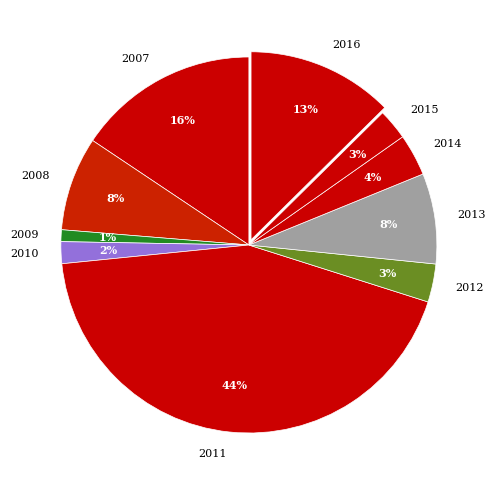

To the nearest percent, what is the difference between the 2015 and 2010 slice percentages?

1%